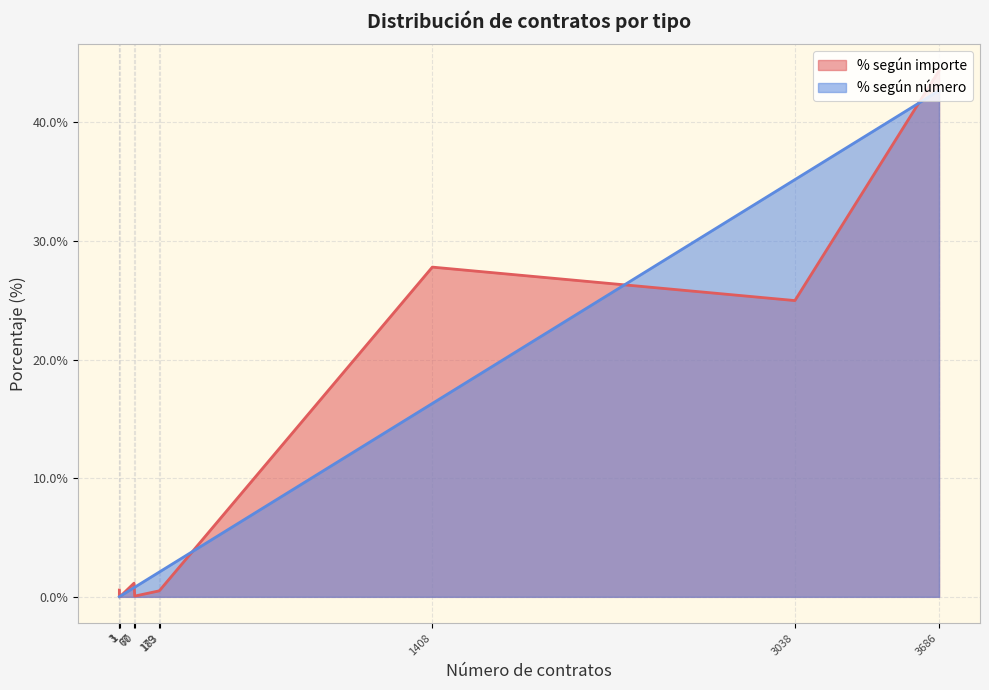

The % según número series shows 1.1 at Administrativo especial. True or false?

False